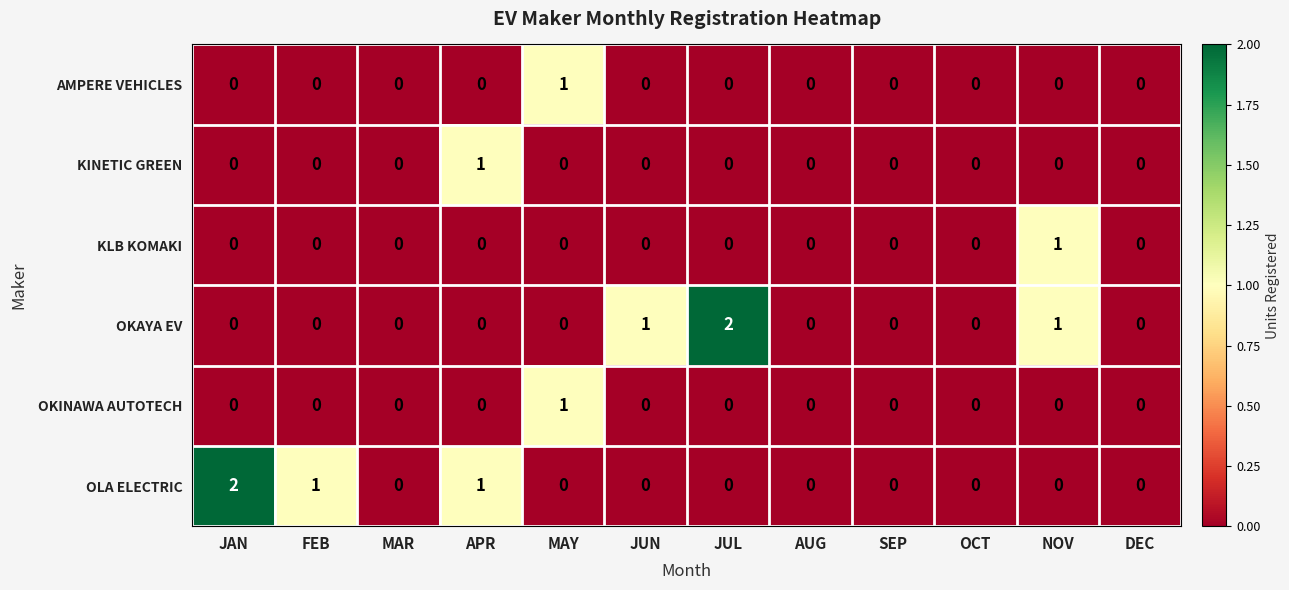

What is the sum of all OLA ELECTRIC values?

4